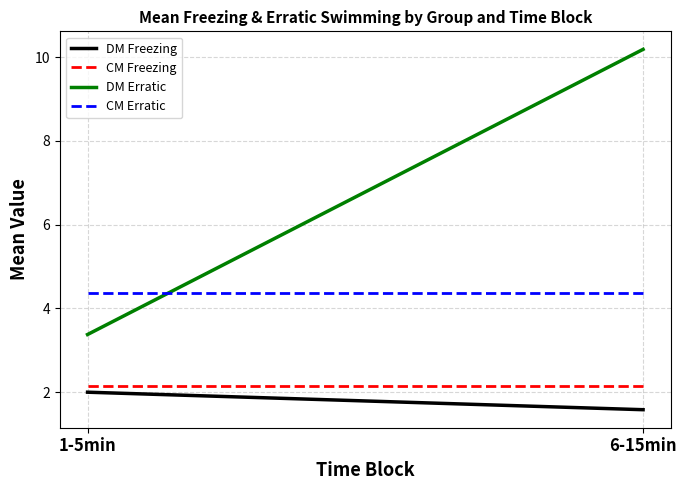

At which label does CM Freezing reach its minimum?

1-5min